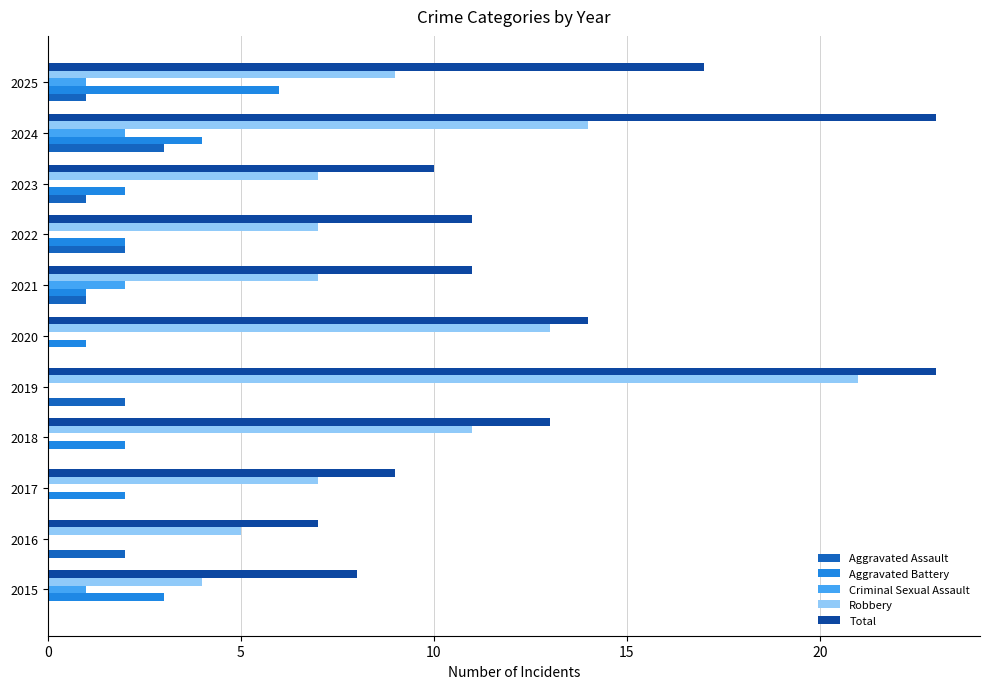

Which series has the largest total across all categories?

Total